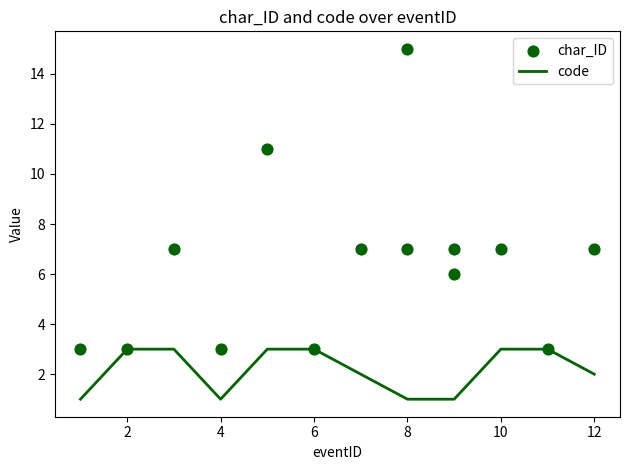

What is the total value across all series at 12?

9